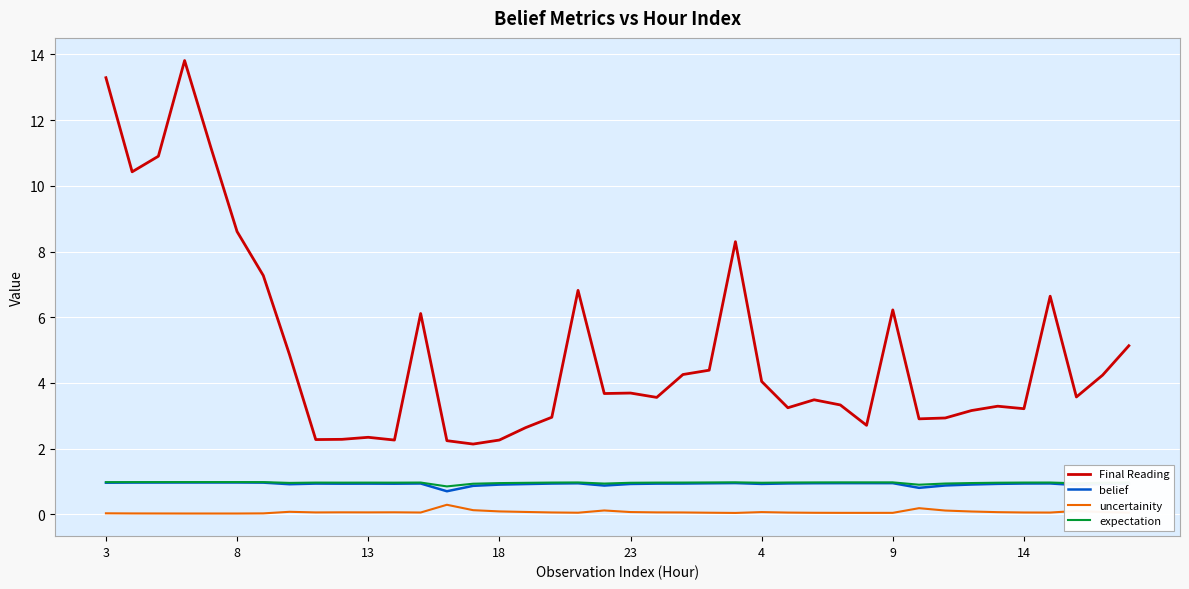

How many lines are shown in the chart?

4